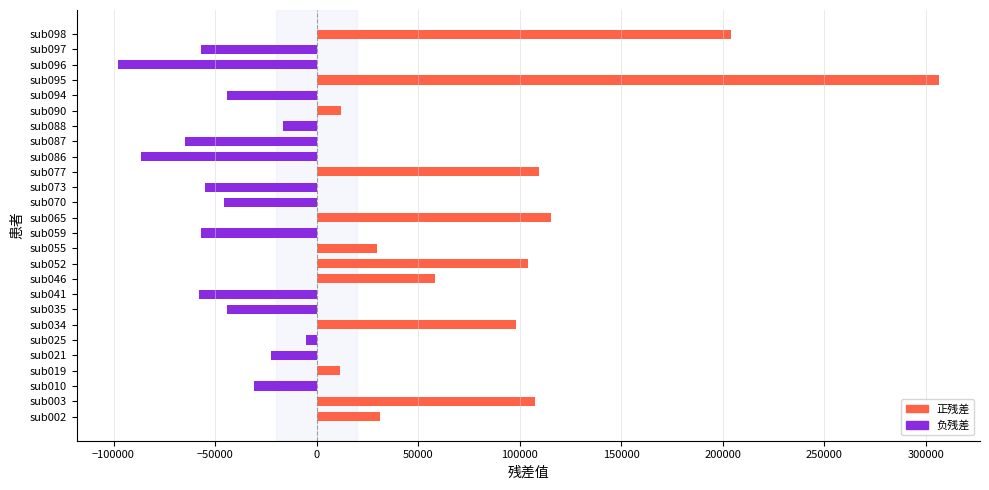

How many data points are less than -5403?

14